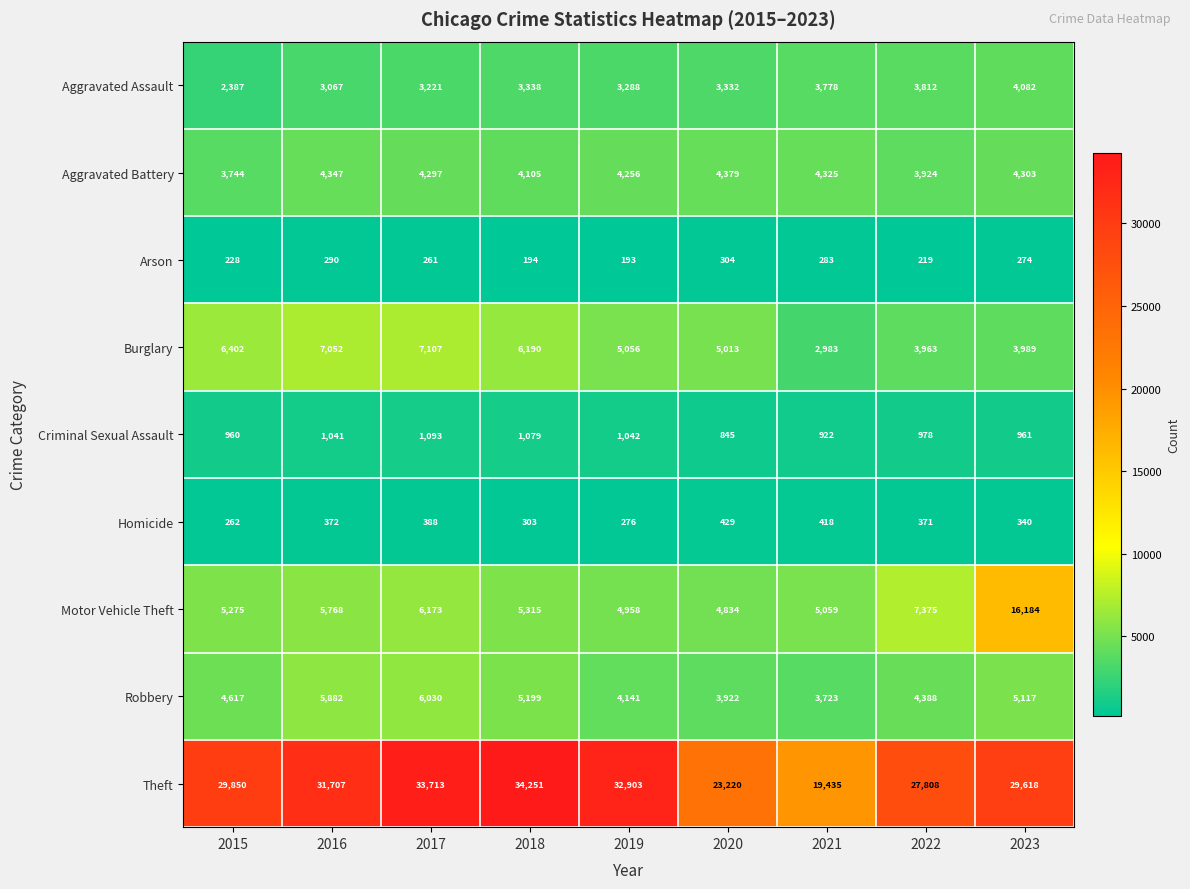

What is the greatest value displayed?

34251